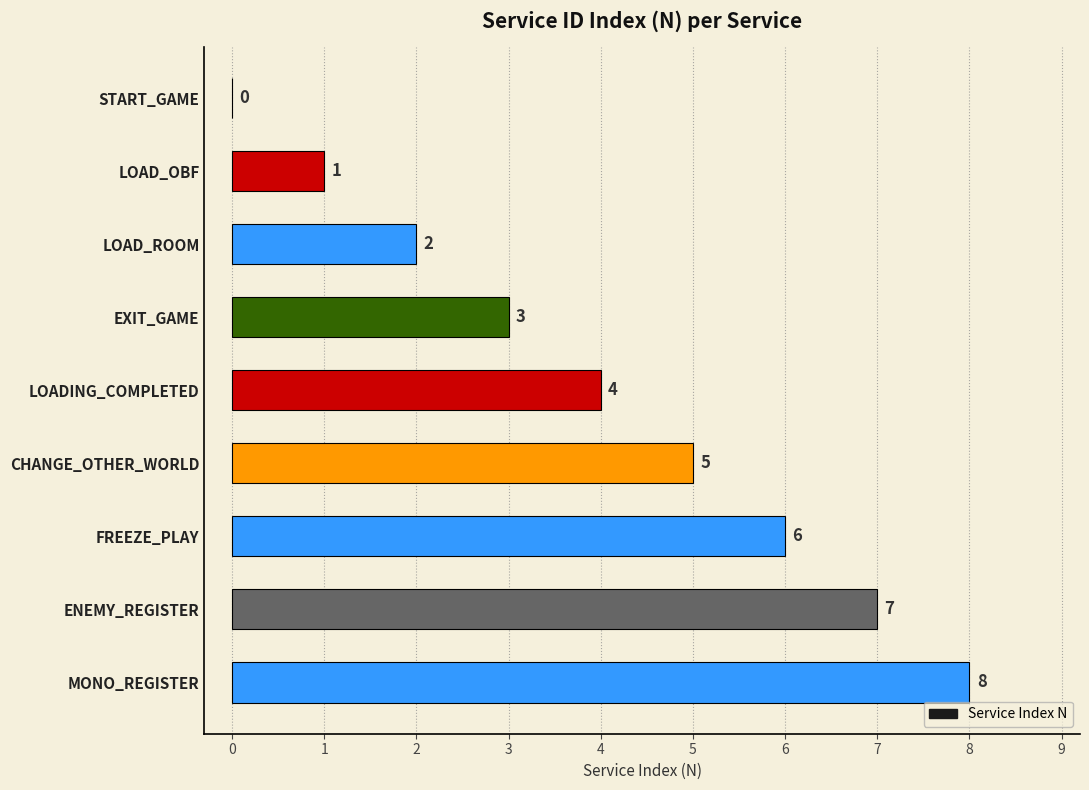

At which category does the chart reach its peak across all series?

MONO_REGISTER